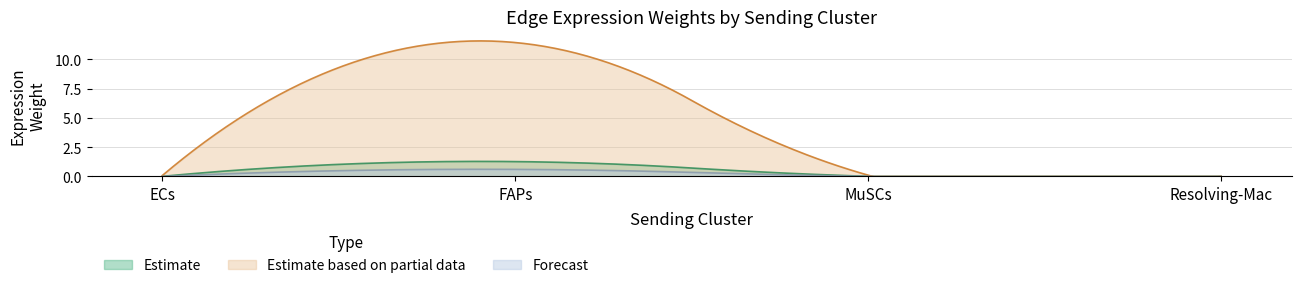

Which series has the widest spread of values?

Estimate based on partial data